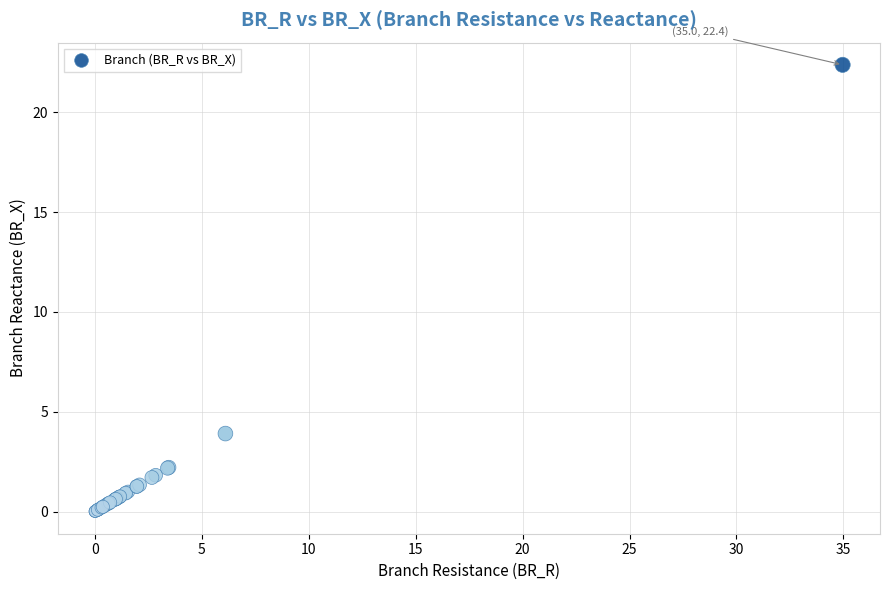

What Y value in the scatter plot is closest to 11?

3.9